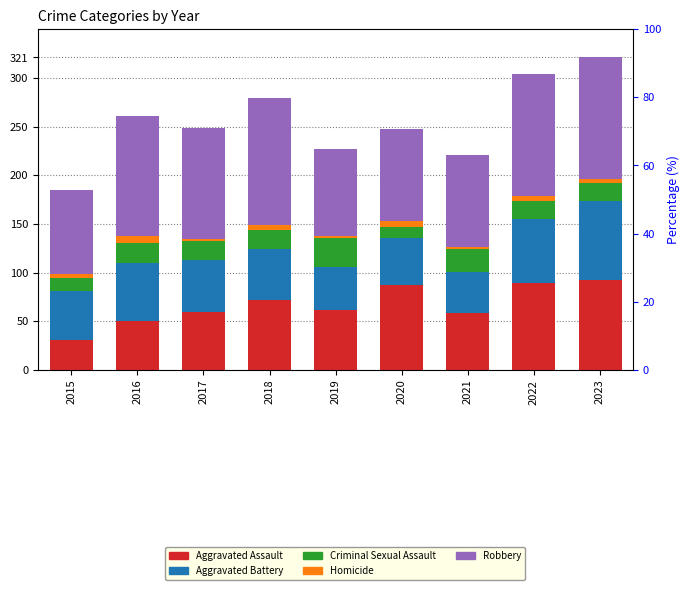

Count the number of data series in this chart.

5